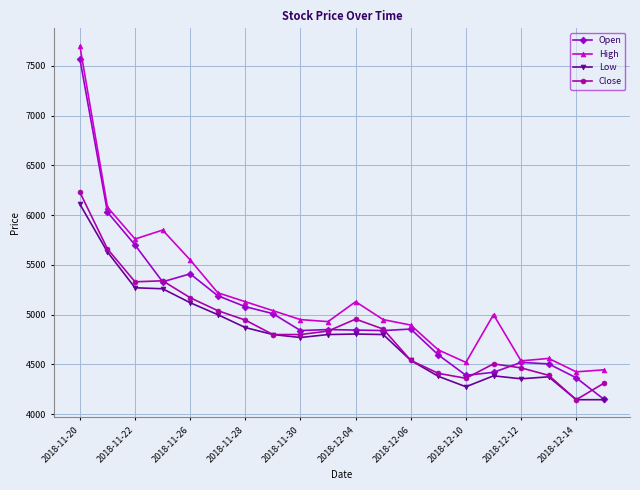

What is the value of the Low point at the 15th from the left?

4275